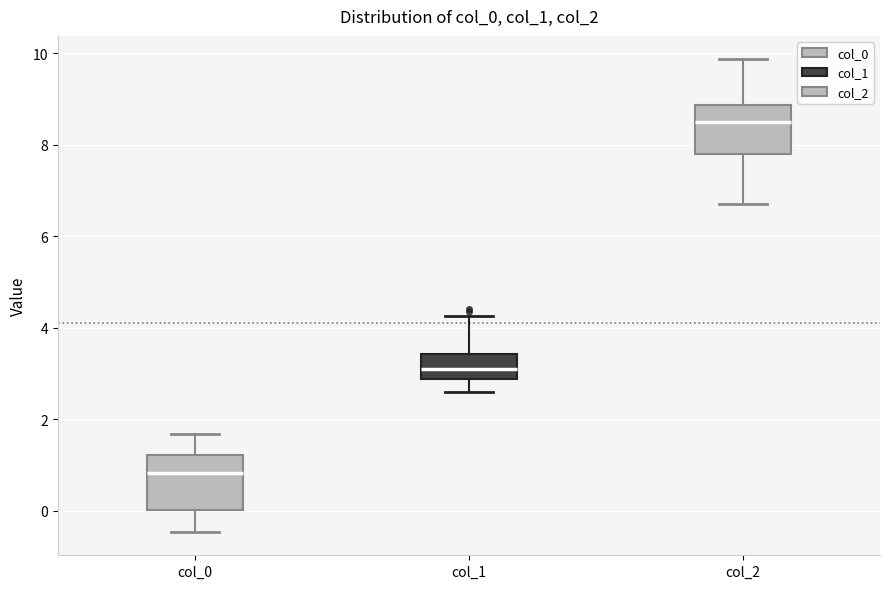

Reading left to right, transcribe this box plot: for each box, give where its median line is, the range the box spans, and where its two whiskers end, as read against the y-axis. The values are not printed on the chart, so give them approximately, as read against the axis.

col_0: median 0.8, box 0.0 to 1.2, whiskers -0.4 to 1.6
col_1: median 3.0, box 2.8 to 3.4, whiskers 2.6 to 4.2
col_2: median 8.6, box 7.8 to 8.8, whiskers 6.6 to 9.8